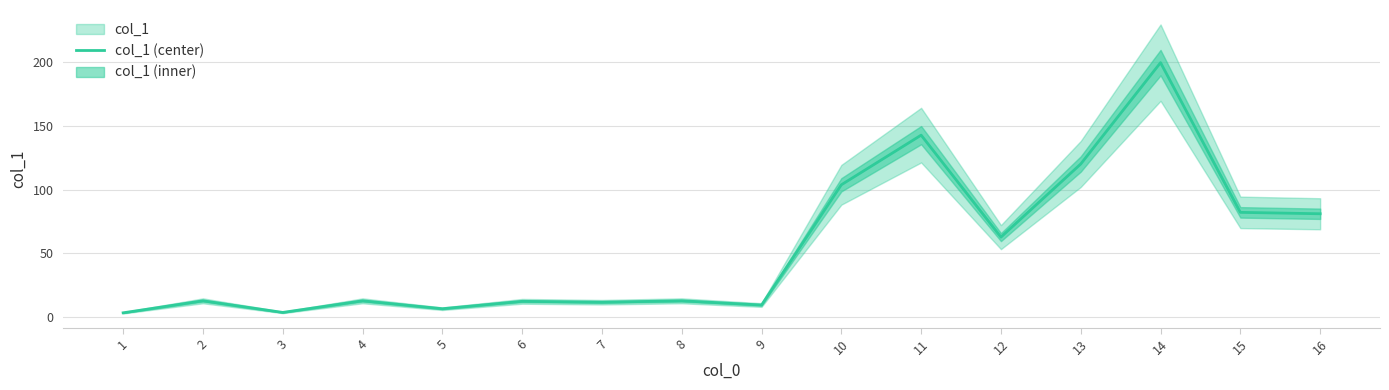

How many data points are less than 12?

5